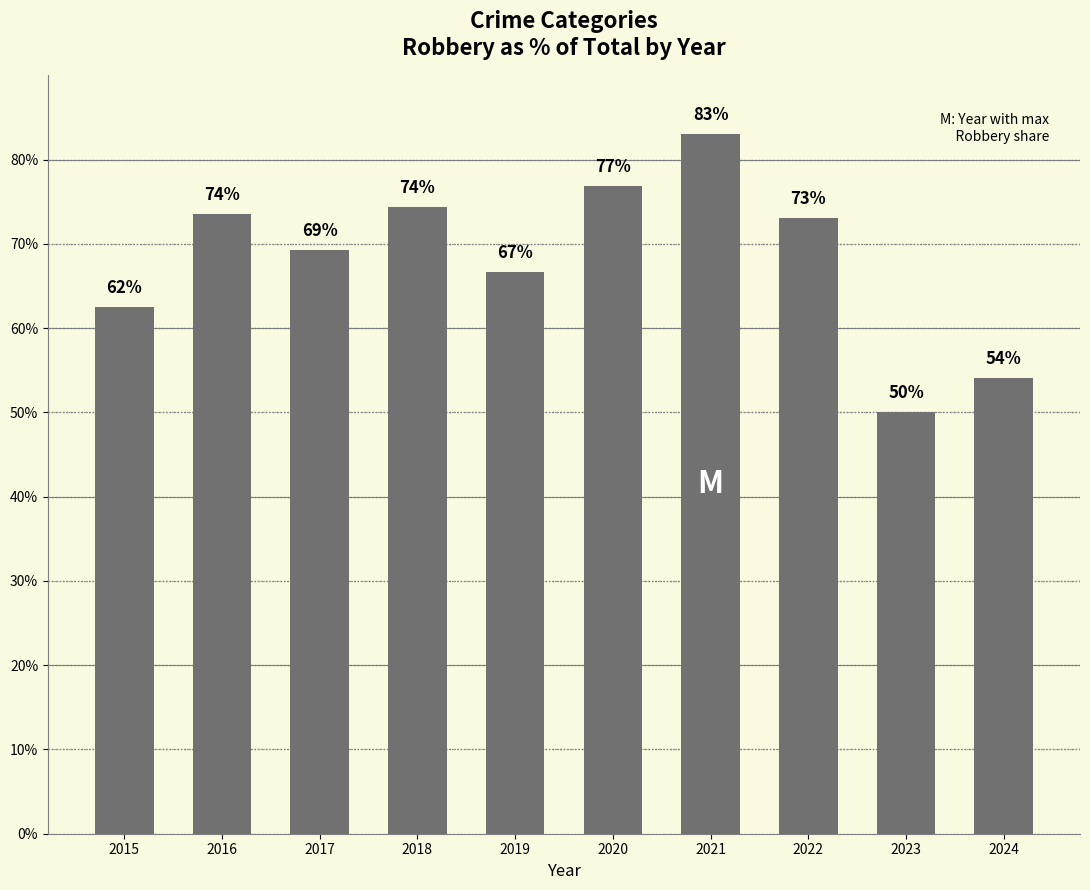

What is the value of the 3rd bar from the left?

69.2